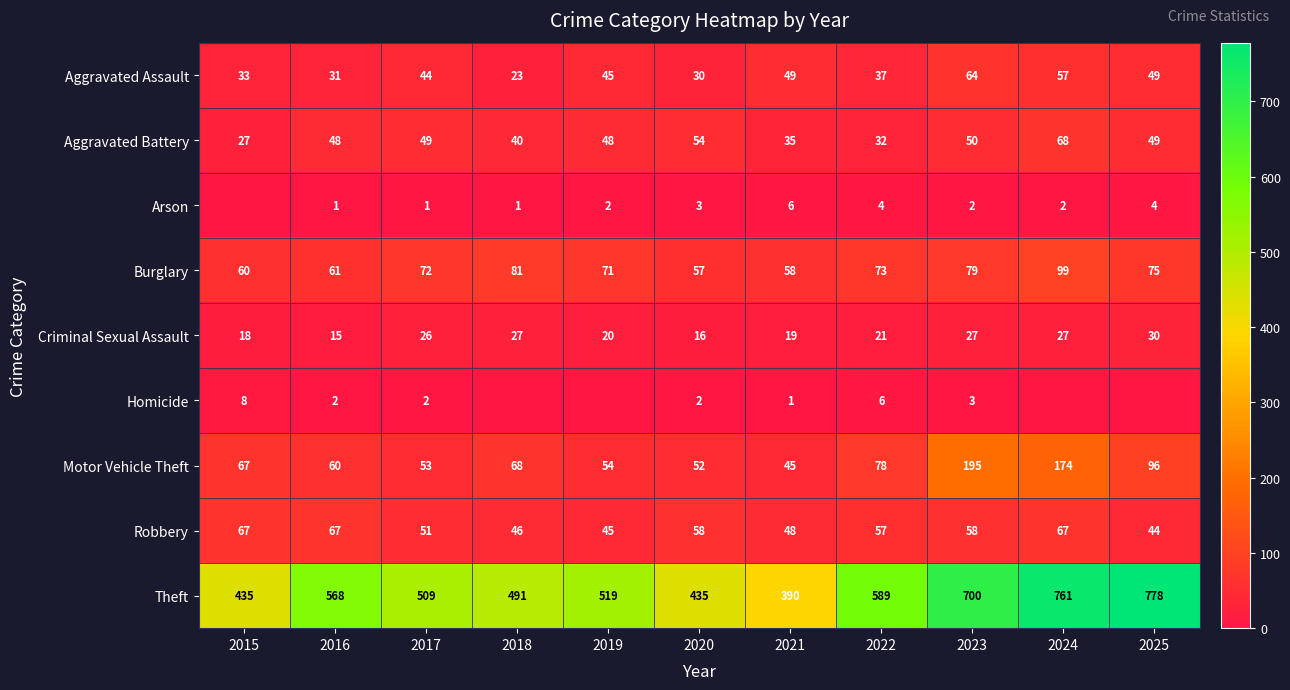

What value does the Motor Vehicle Theft series have at 2020?

52